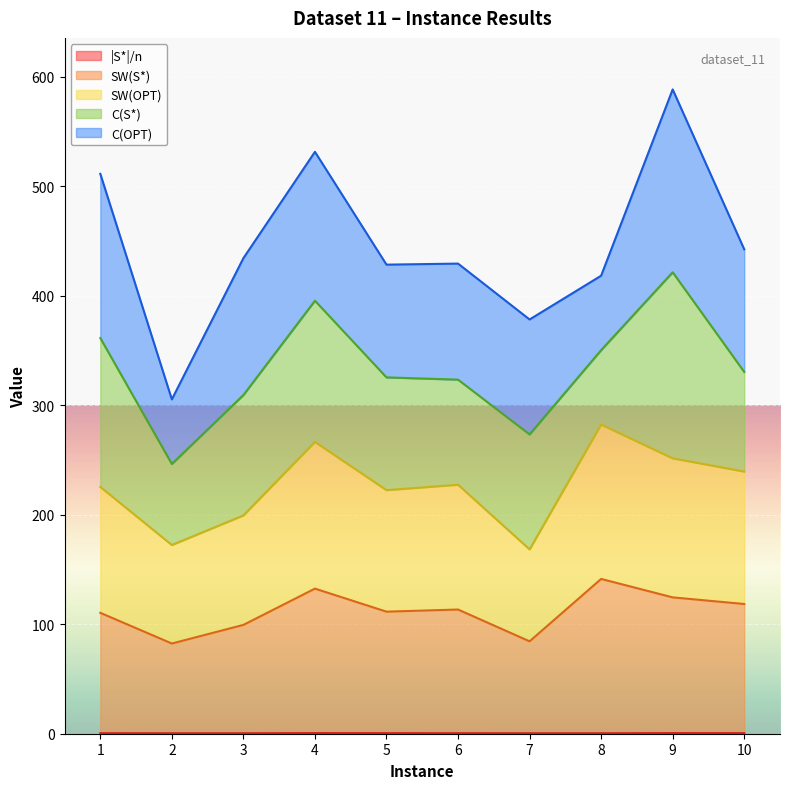

How many lines are shown in the chart?

5